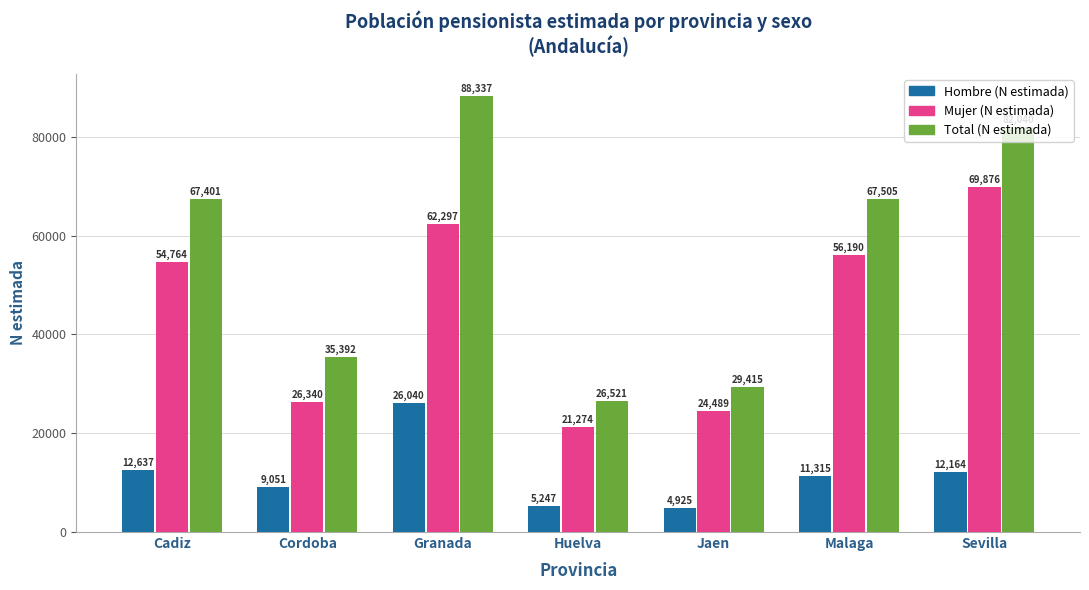

How many categories are shown in the chart?

7